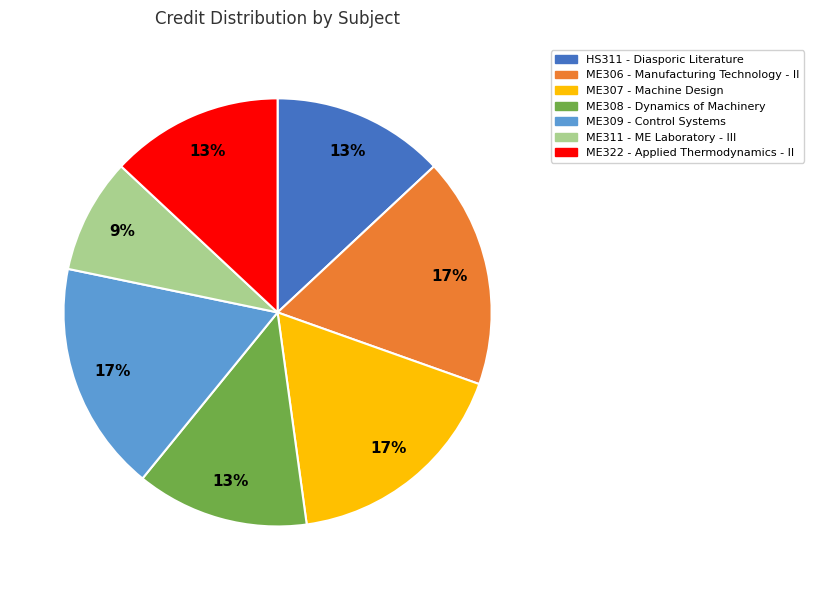

To the nearest percent, what portion does ME308 represent?

13%